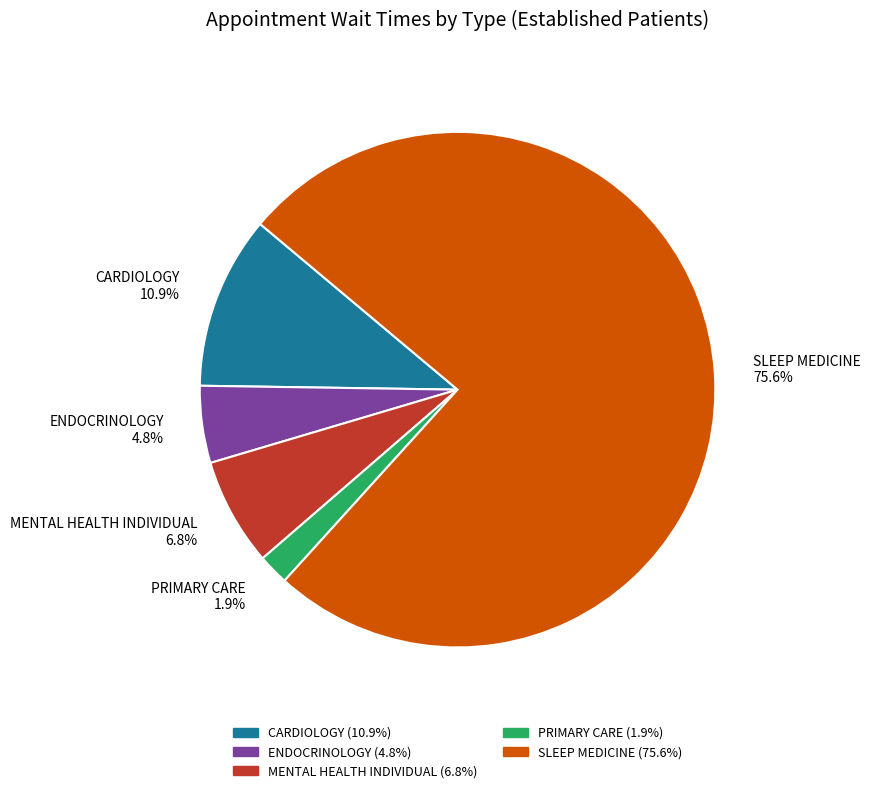

To the nearest percent, what is the combined percentage of CARDIOLOGY and MENTAL HEALTH INDIVIDUAL?

18%